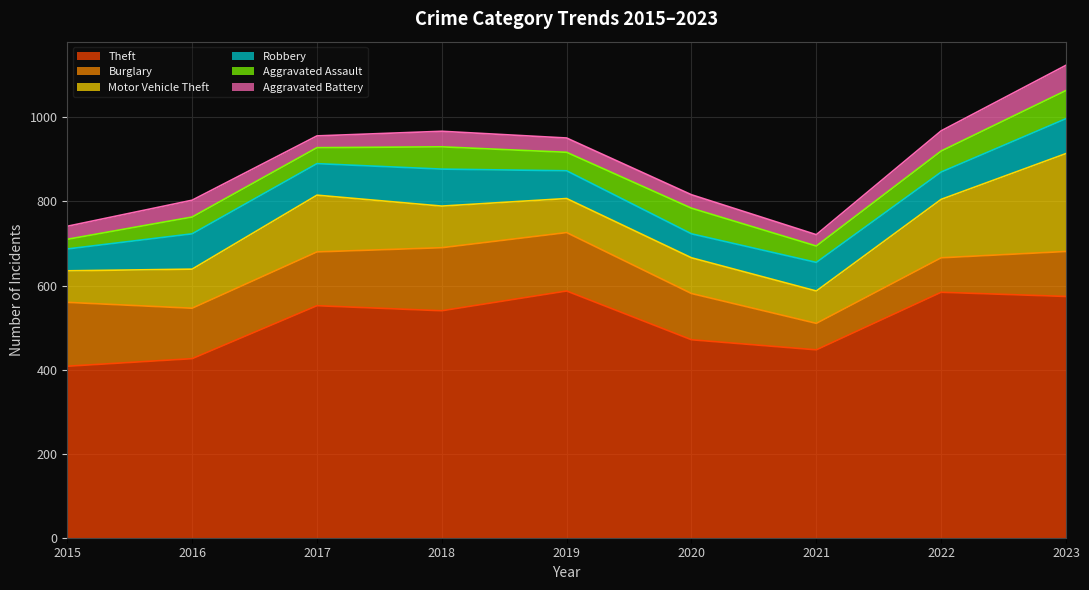

How many times do Aggravated Assault and Robbery cross each other?

2